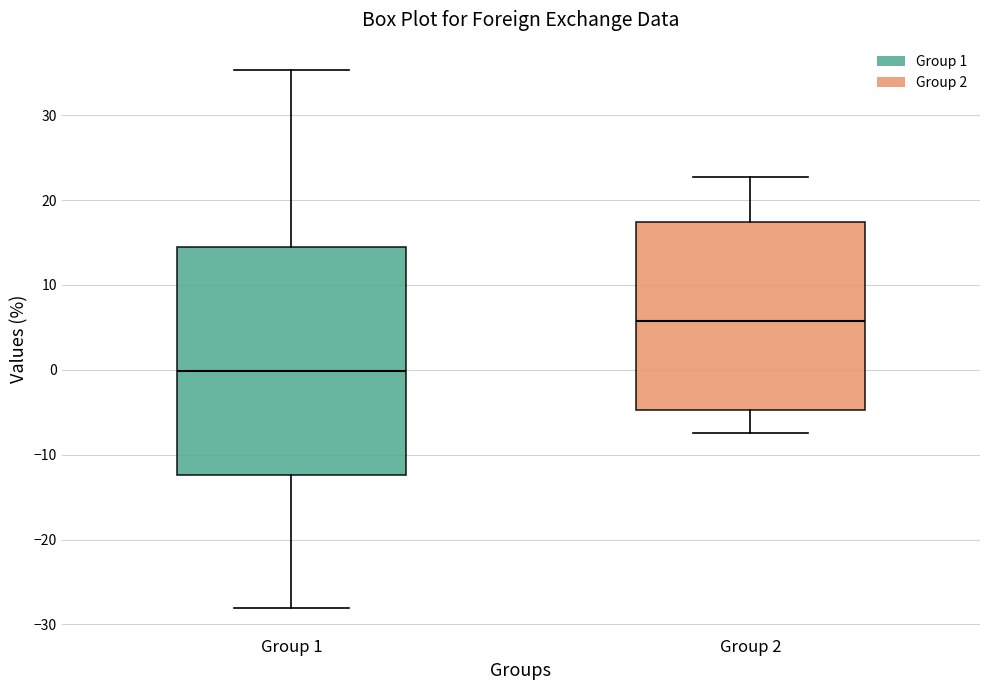

Reading left to right, transcribe this box plot: for each box, give where its median line is, the range the box spans, and where its two whiskers end, as read against the y-axis. The values are not printed on the chart, so give them approximately, as read against the axis.

Group 1: median 0, box -12 to 14, whiskers -28 to 35
Group 2: median 6, box -5 to 17, whiskers -7 to 23